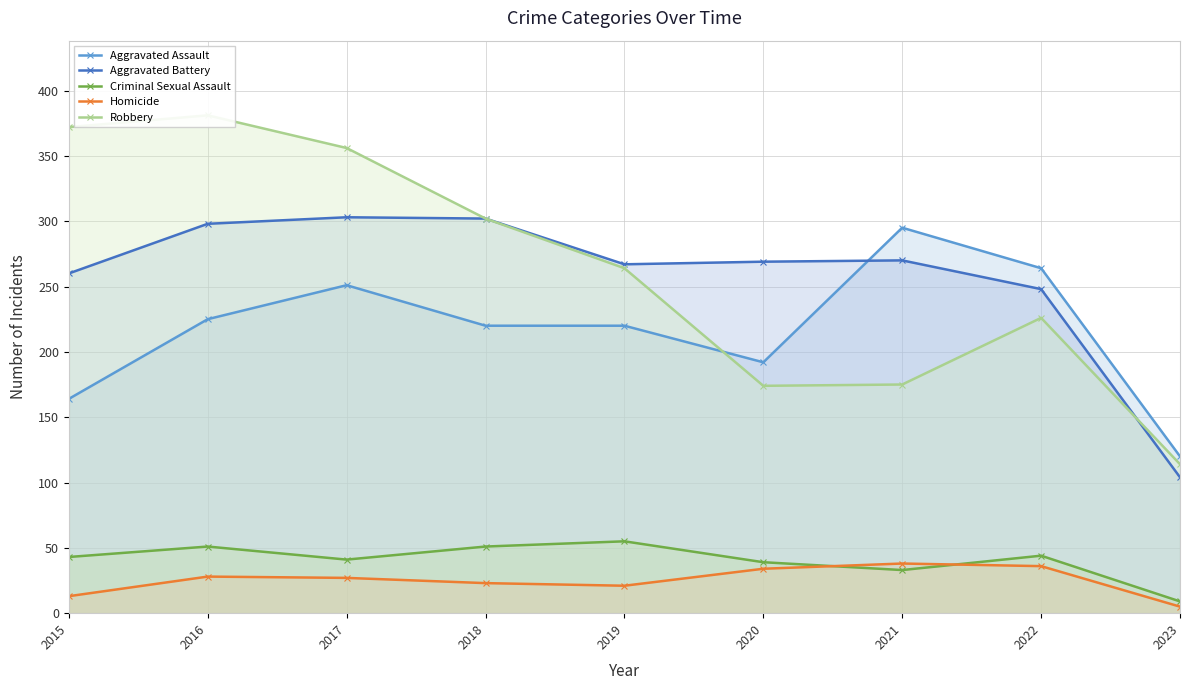

How many categories are shown in the chart?

9